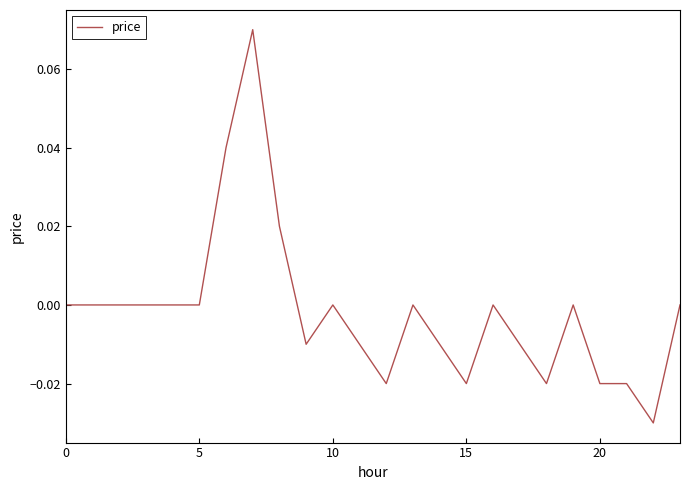

How many lines are shown in the chart?

1